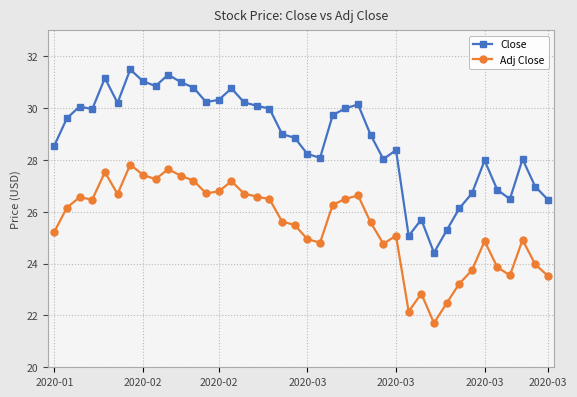

What are all the series names shown in the legend?

Close, Adj Close